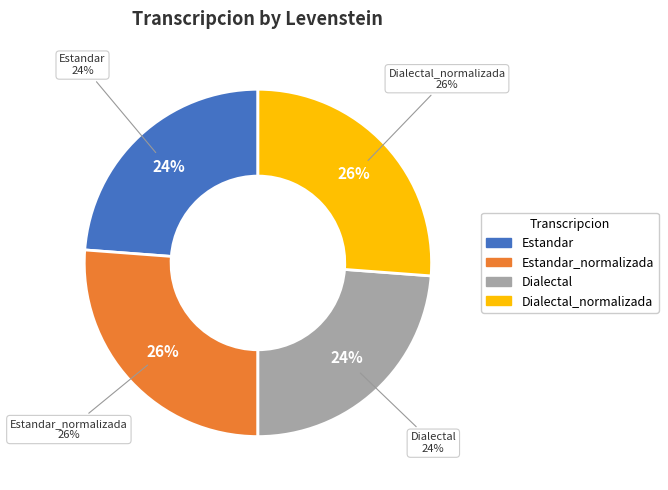

Rank the categories by value from lowest to highest.

Estandar, Dialectal, Estandar_normalizada, Dialectal_normalizada